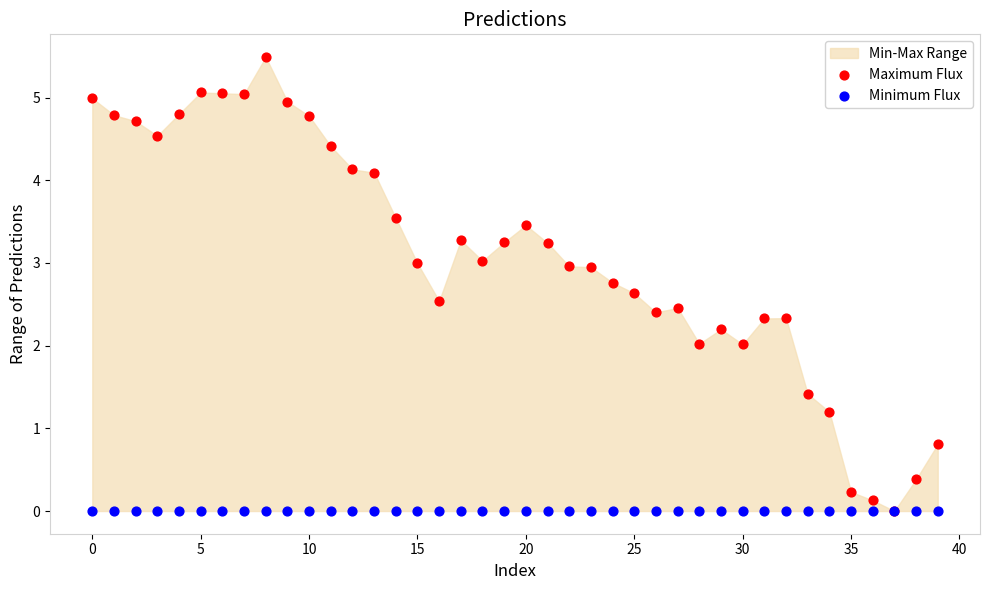

What are all the series names shown in the legend?

Maximum Flux, Minimum Flux